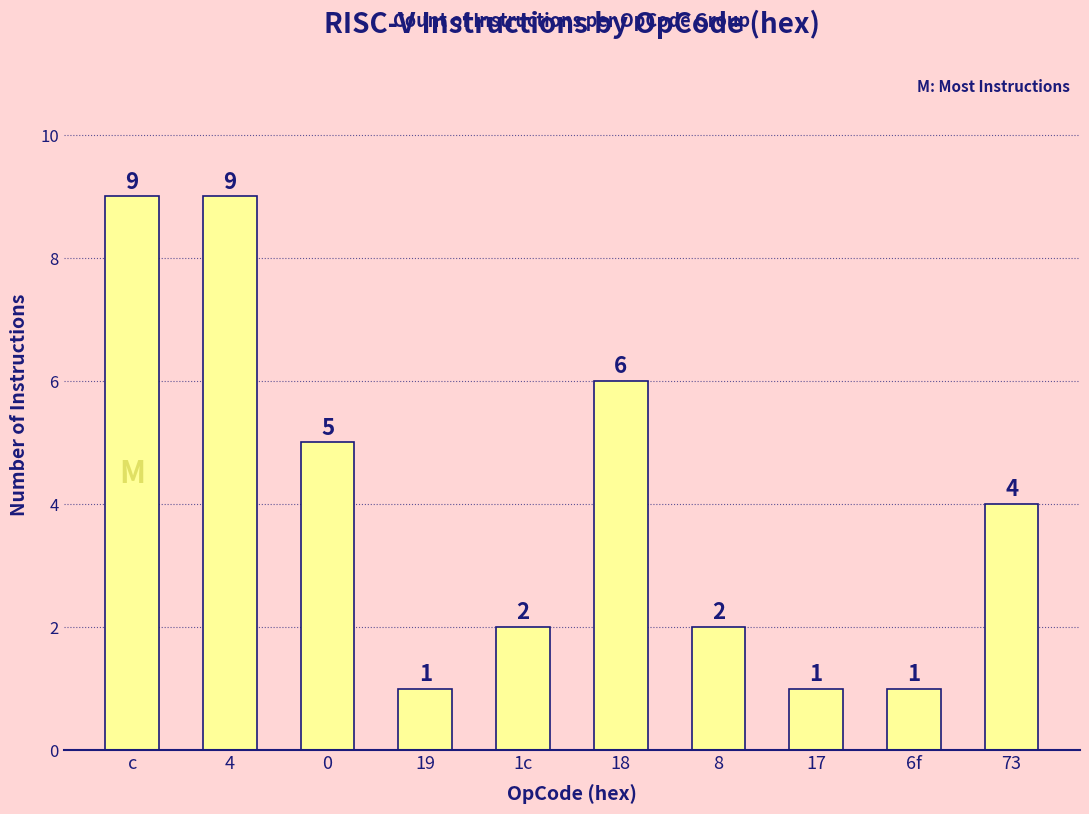

What is the maximum value shown in the chart?

9